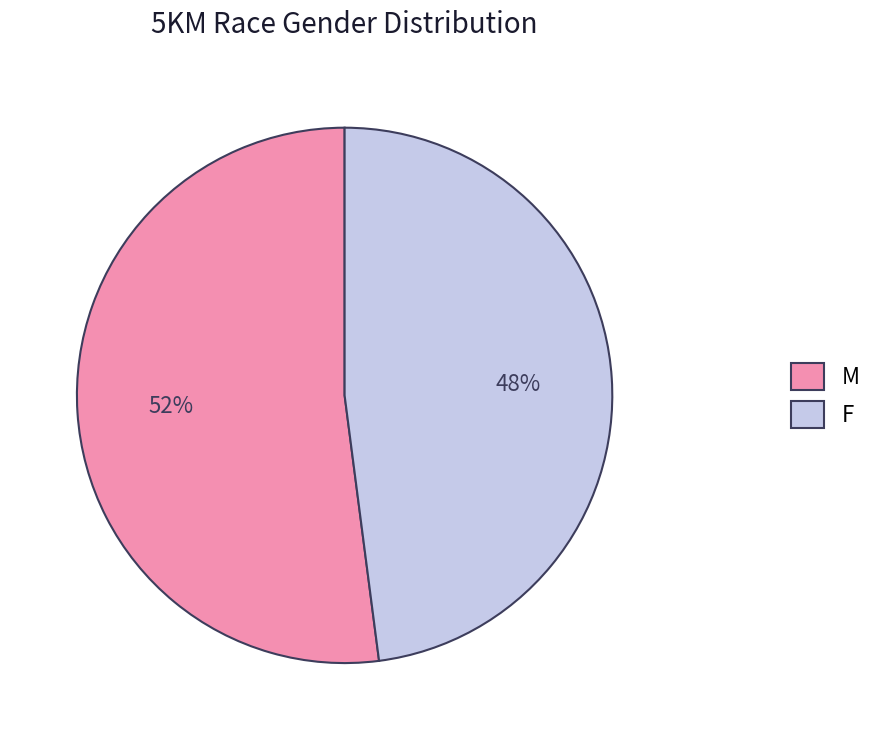

Between F and M, which is larger?

M